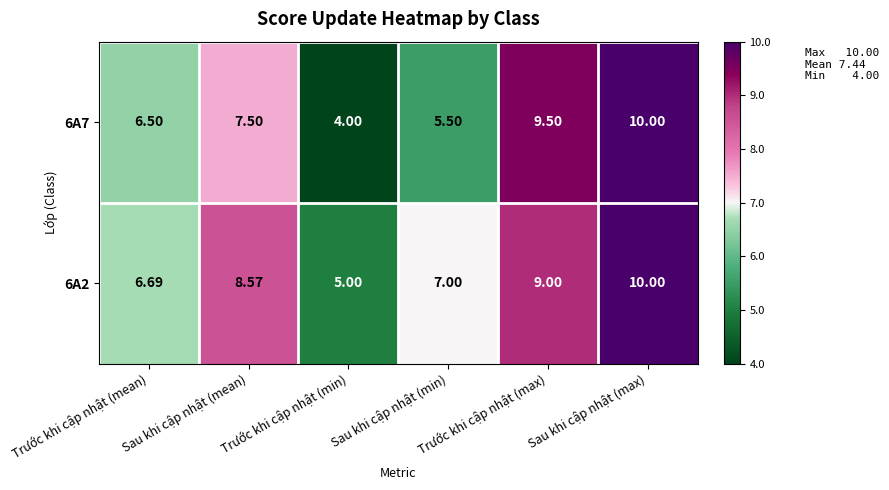

Where does the 6A7 series first go above 7?

Sau khi cập nhật (mean)